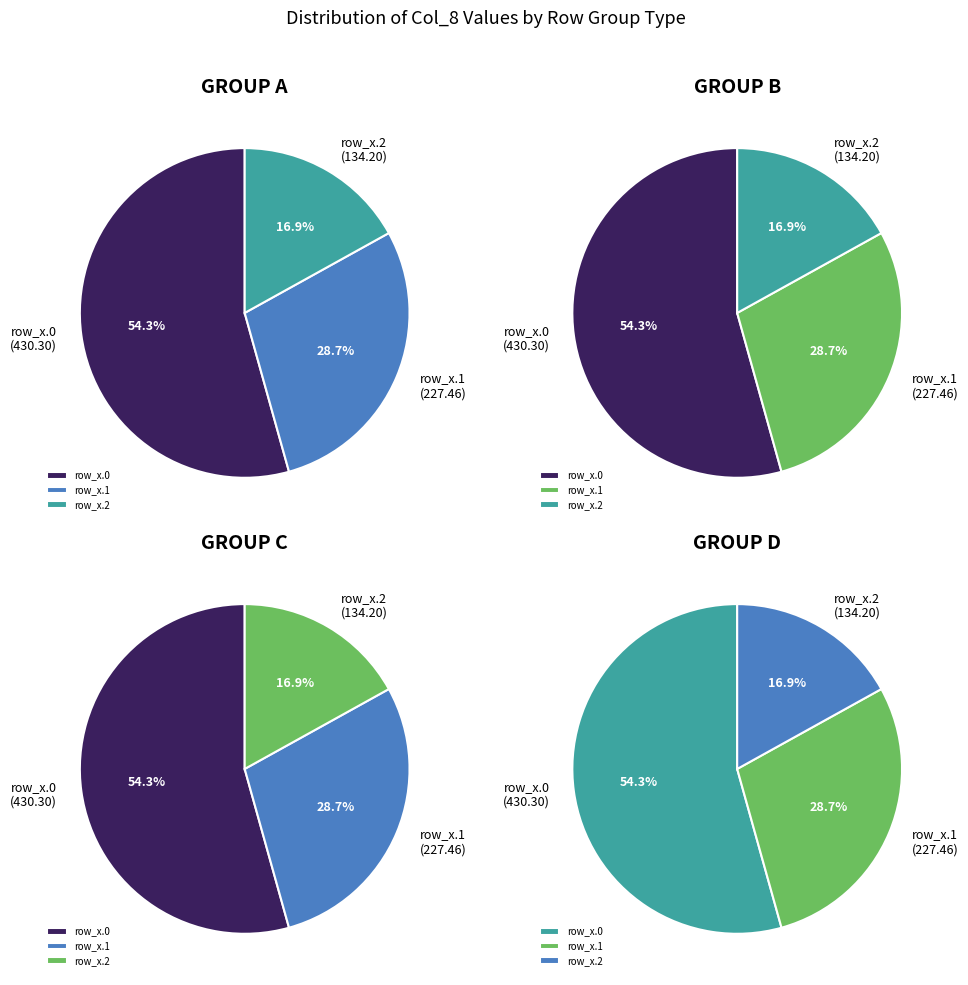

Approximately how many times larger is the value at row_2.2 compared to row_2.0?

0.3